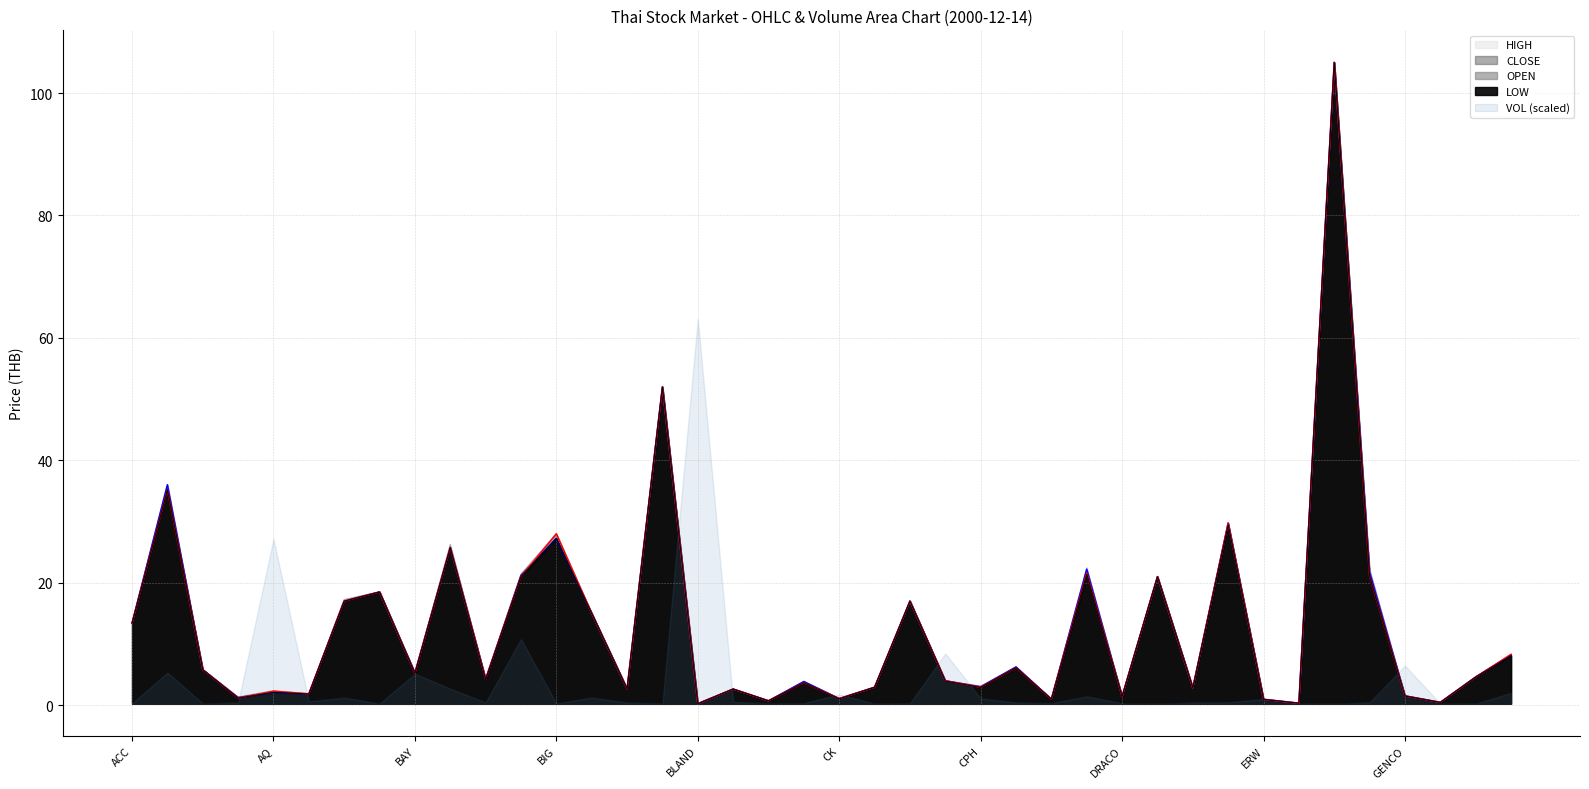

What is the spread (max minus min) of values at BBL?

0.5